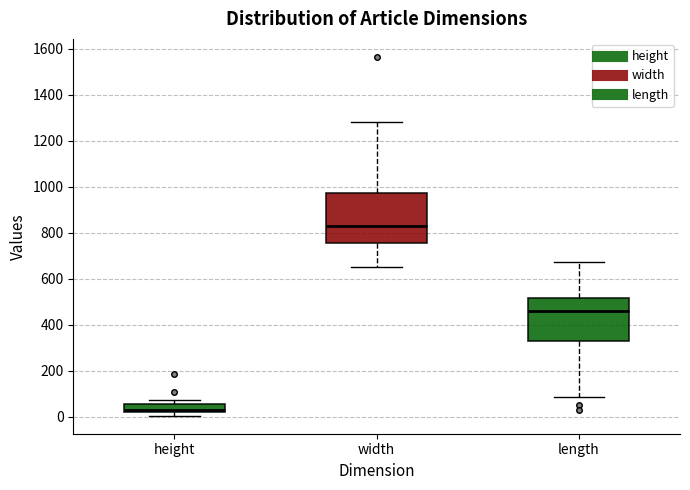

Where is the lower edge of the box for width on the y-axis? The values are not printed on the chart, so give them approximately, as read against the axis.

760